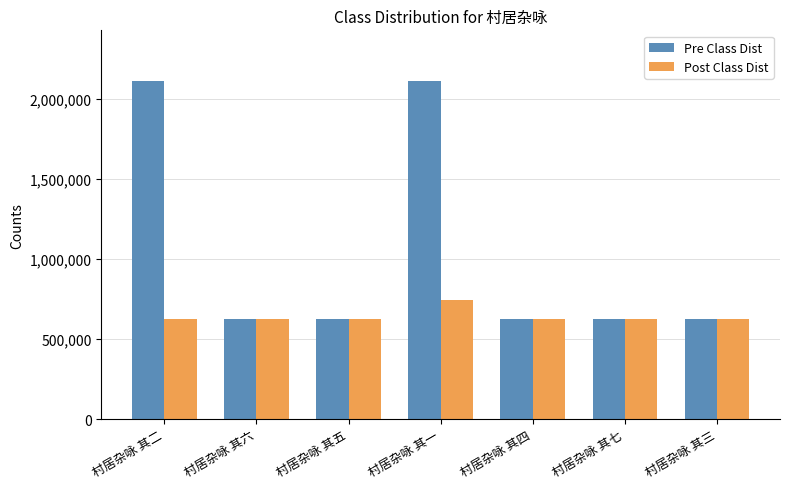

At which category is the sum across all series the highest?

村居杂咏 其一